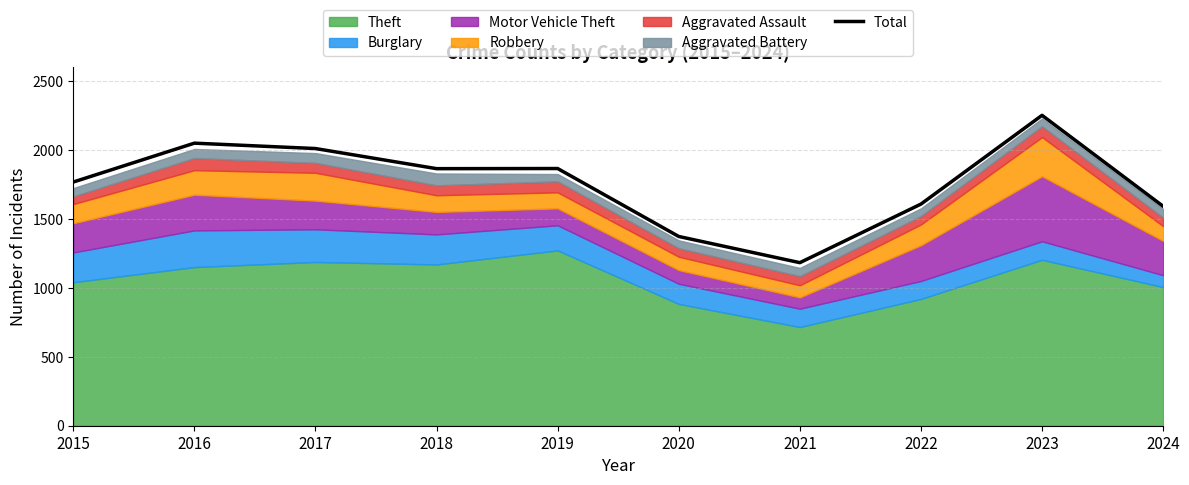

True or false: the data has more than 1 interior local peaks.

True